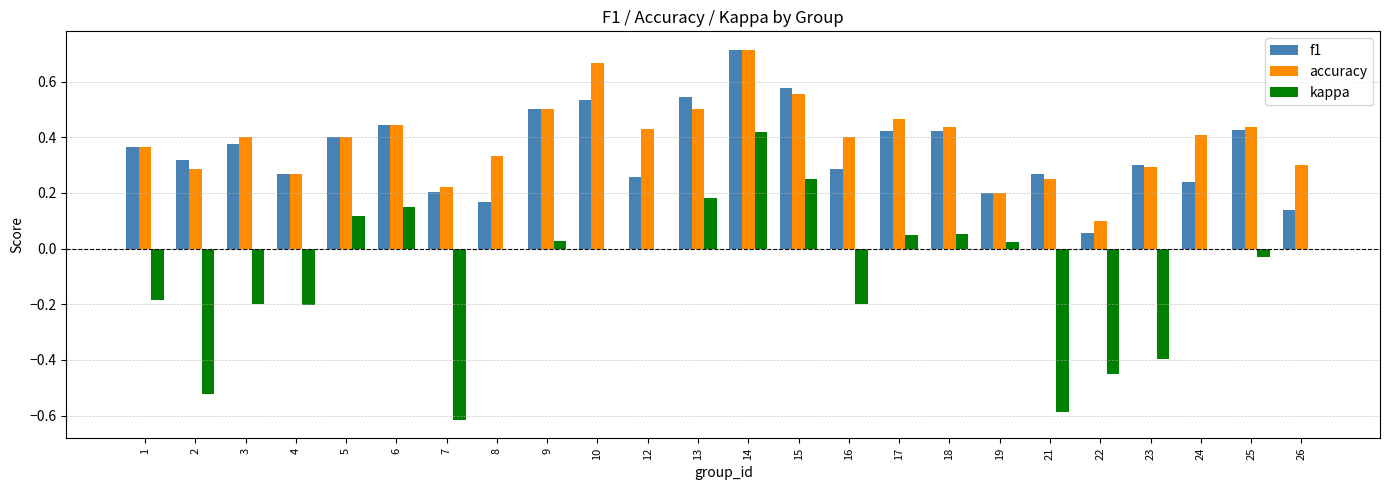

Does the chart contain stacked bars?

No